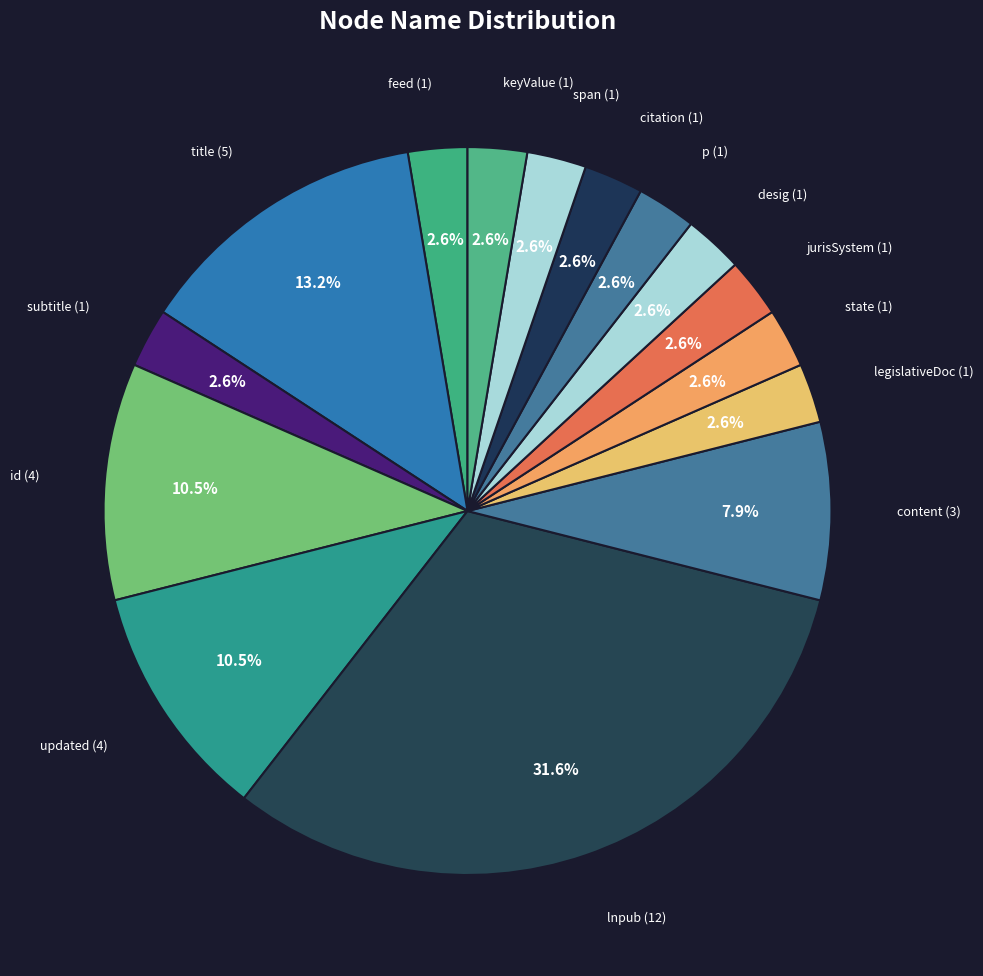

Count the number of slices in the pie.

15